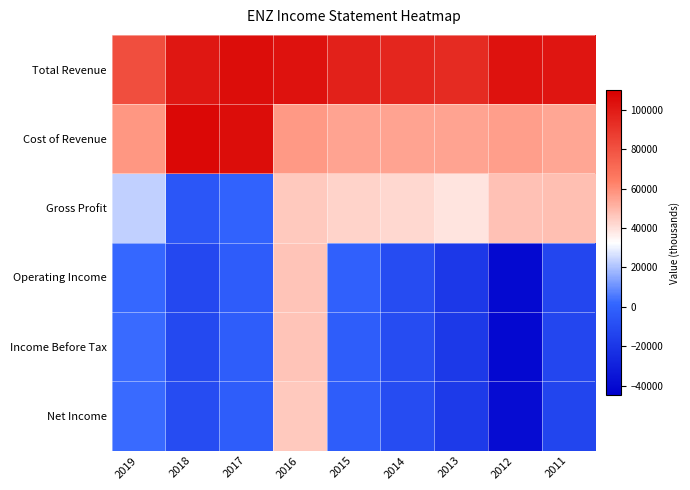

Between 2014 and 2019, which is larger?

2014